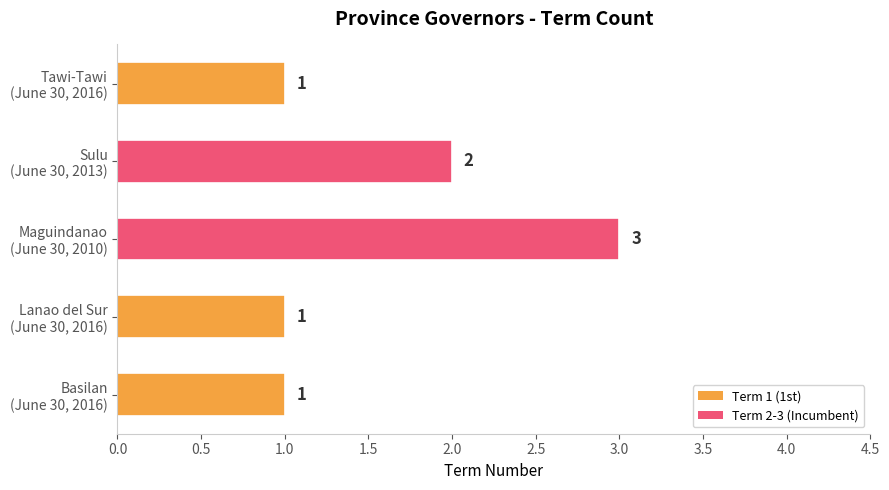

What is the sum of all values?

8